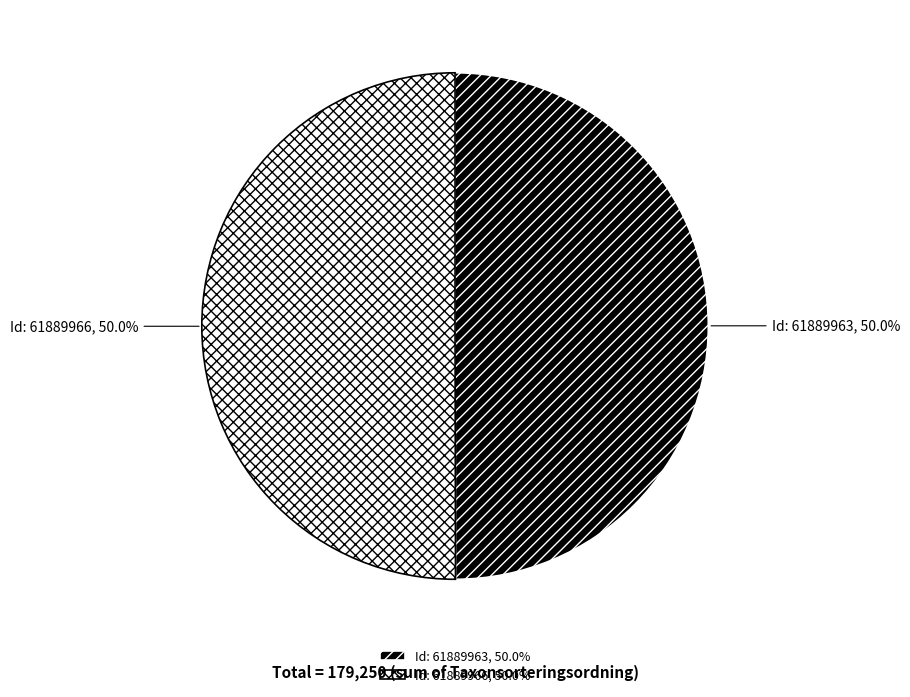

Is the sum of Id: 61889963, 50.0% and Id: 61889966, 50.0% greater than half?

Yes